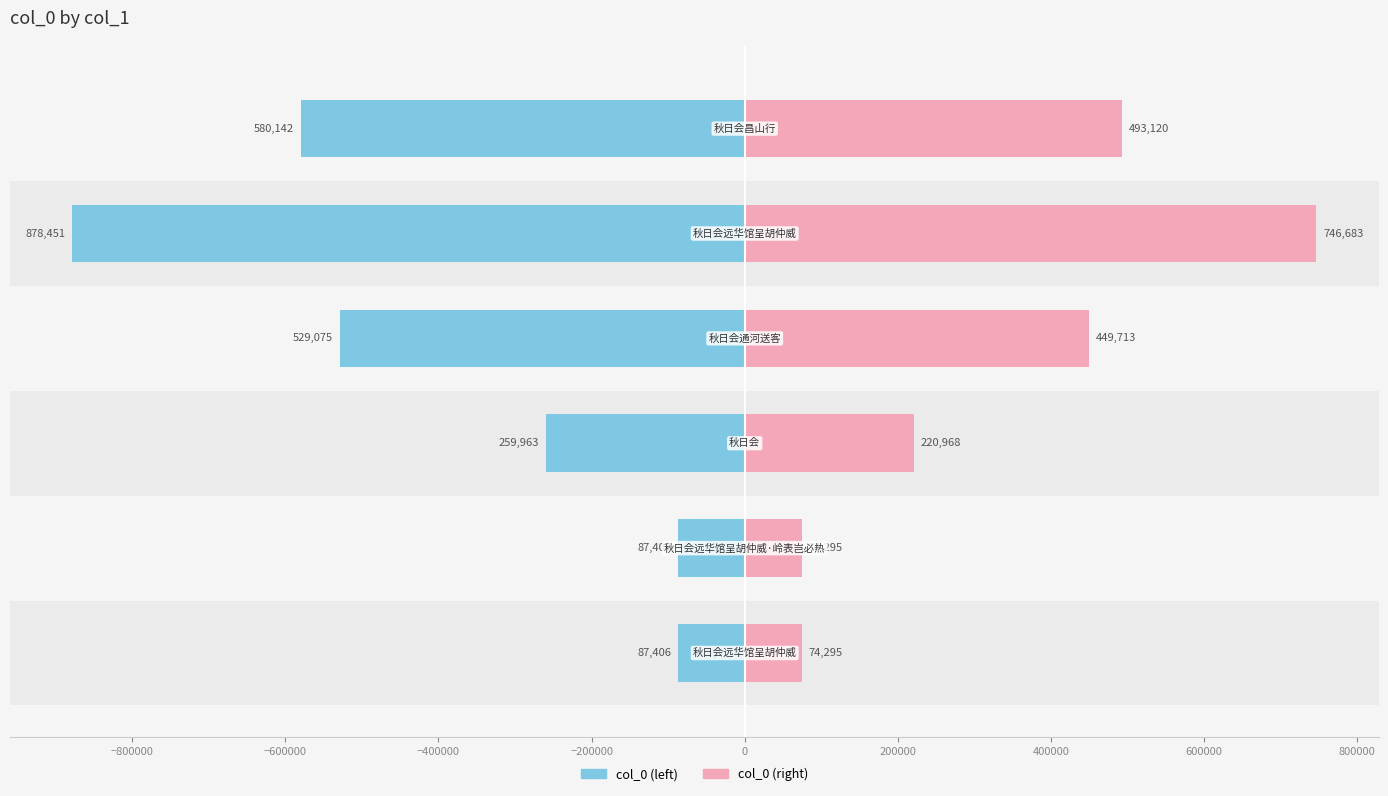

How many data points does each series have?

6